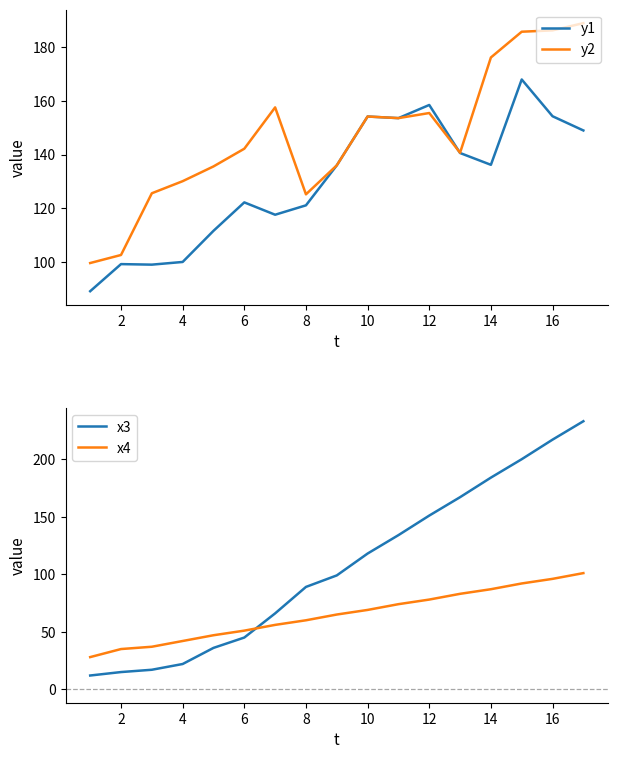

How many values in the x4 series are below 65?

8